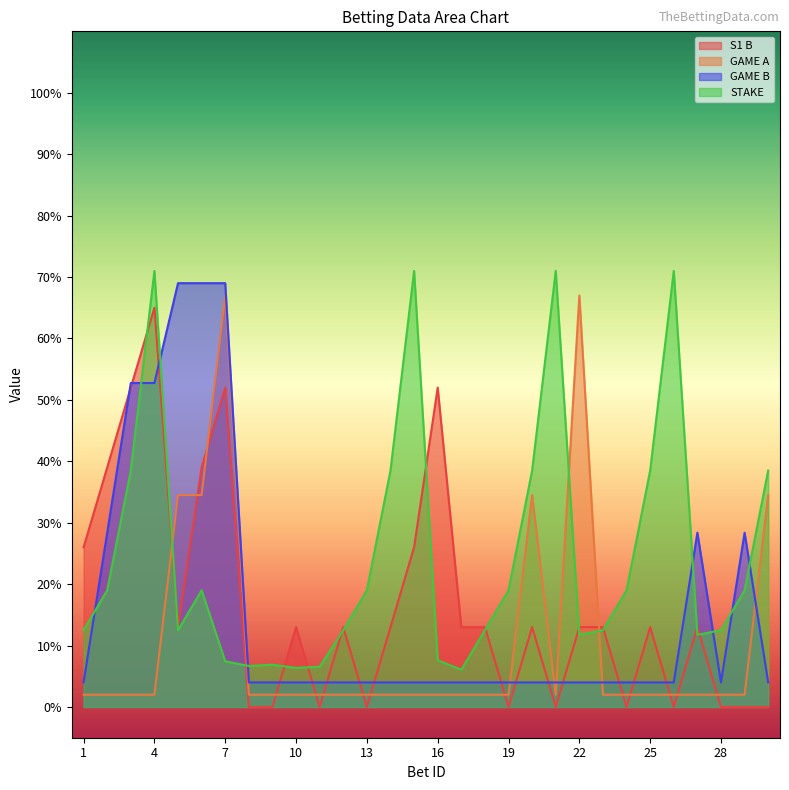

How many times do GAME A and GAME B cross each other?

5